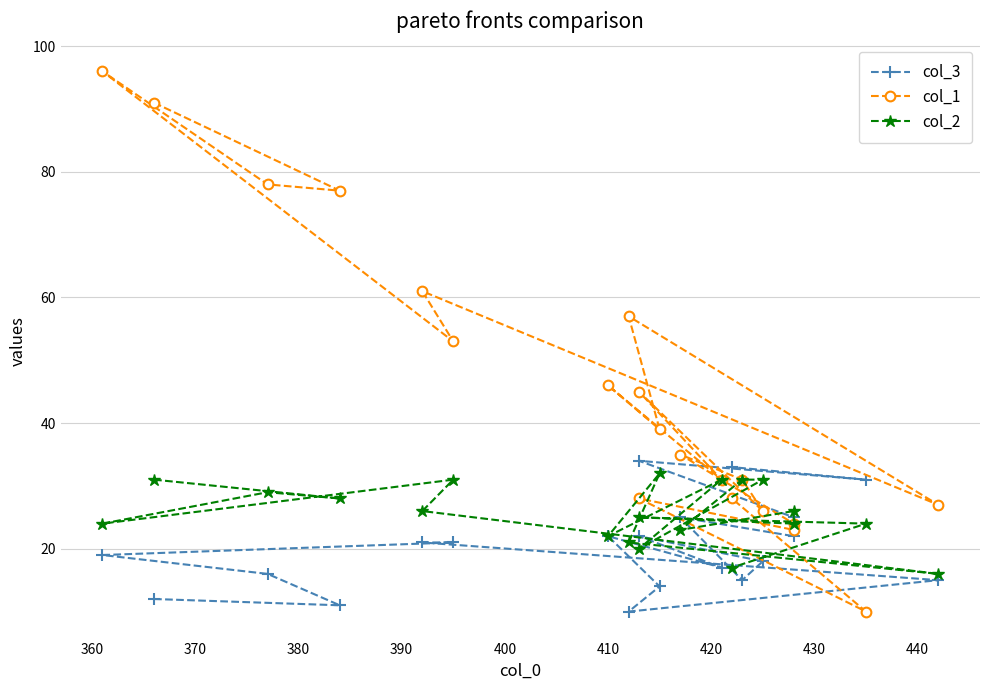

What is the difference between the maximum and minimum values in the col_2 series?

16